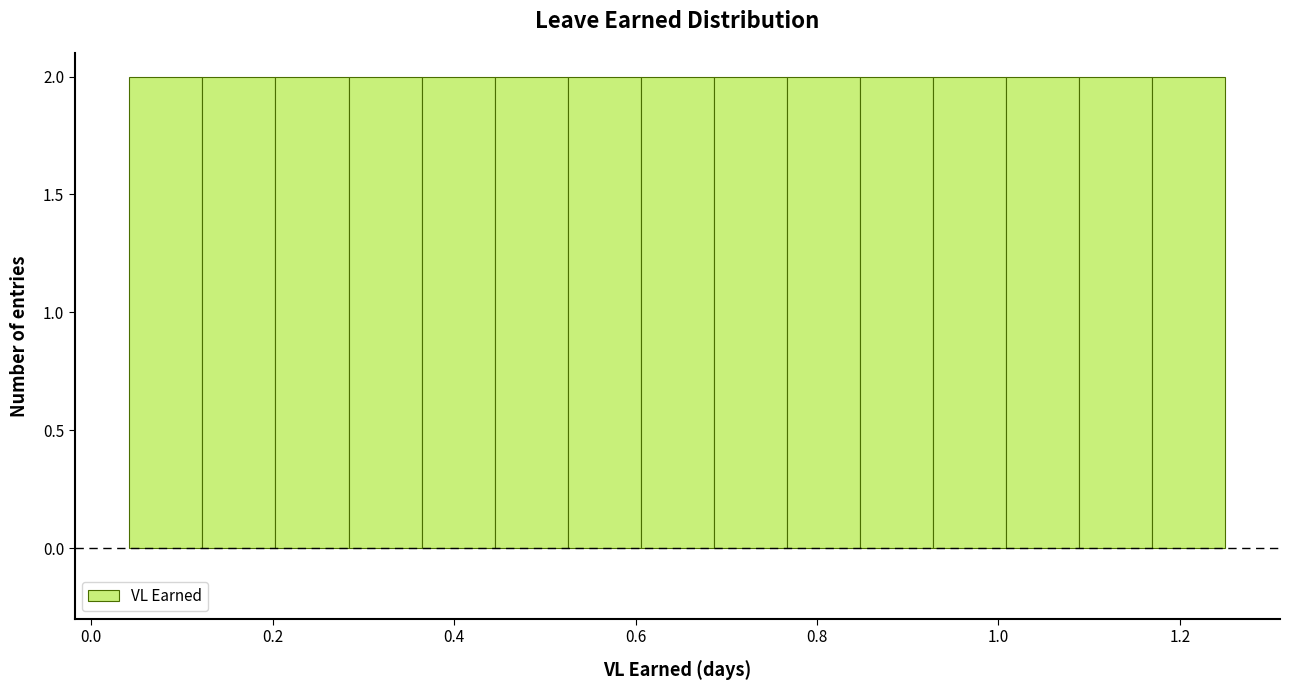

Reading left to right, transcribe this chart: for each bar, give the range it covers on the x-axis and its height. Neither the bar edges nor the heights are printed on the chart, so give them approximately, as read against the axes.

0.04 to 0.12: 2
0.12 to 0.20: 2
0.20 to 0.28: 2
0.28 to 0.36: 2
0.36 to 0.44: 2
0.44 to 0.52: 2
0.52 to 0.60: 2
0.60 to 0.68: 2
0.68 to 0.76: 2
0.76 to 0.84: 2
0.84 to 0.92: 2
0.92 to 1.00: 2
1.00 to 1.08: 2
1.08 to 1.16: 2
1.16 to 1.26: 2